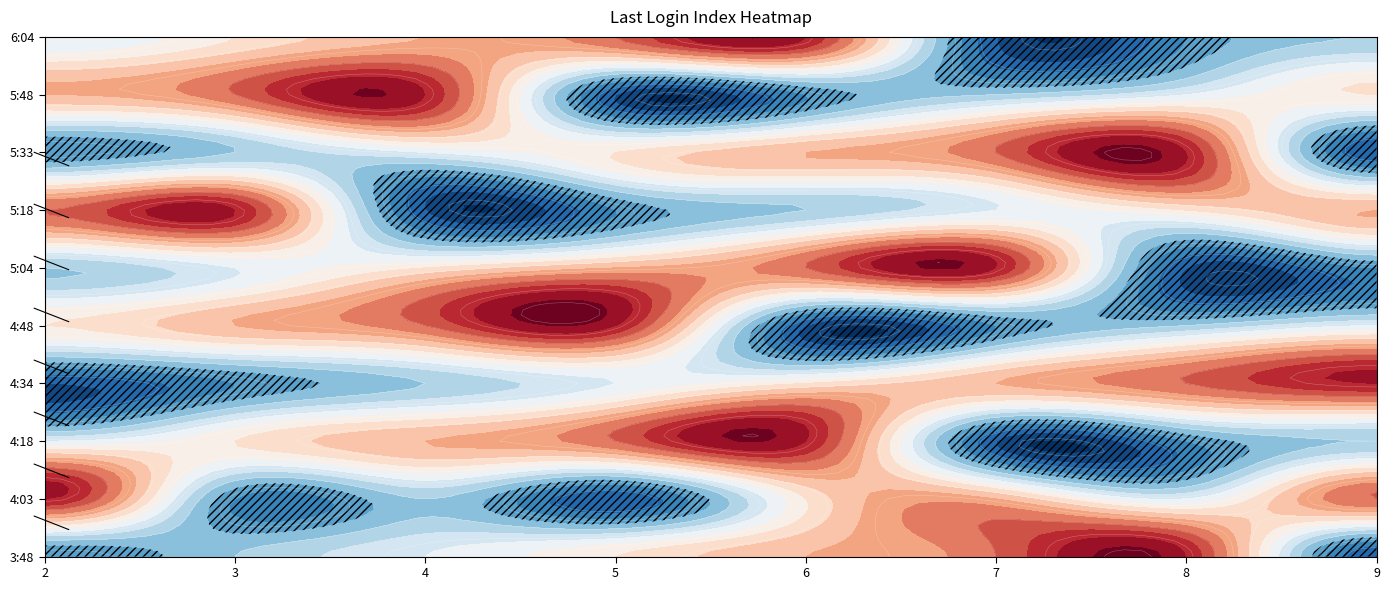

At which category is the sum across all series the highest?

7